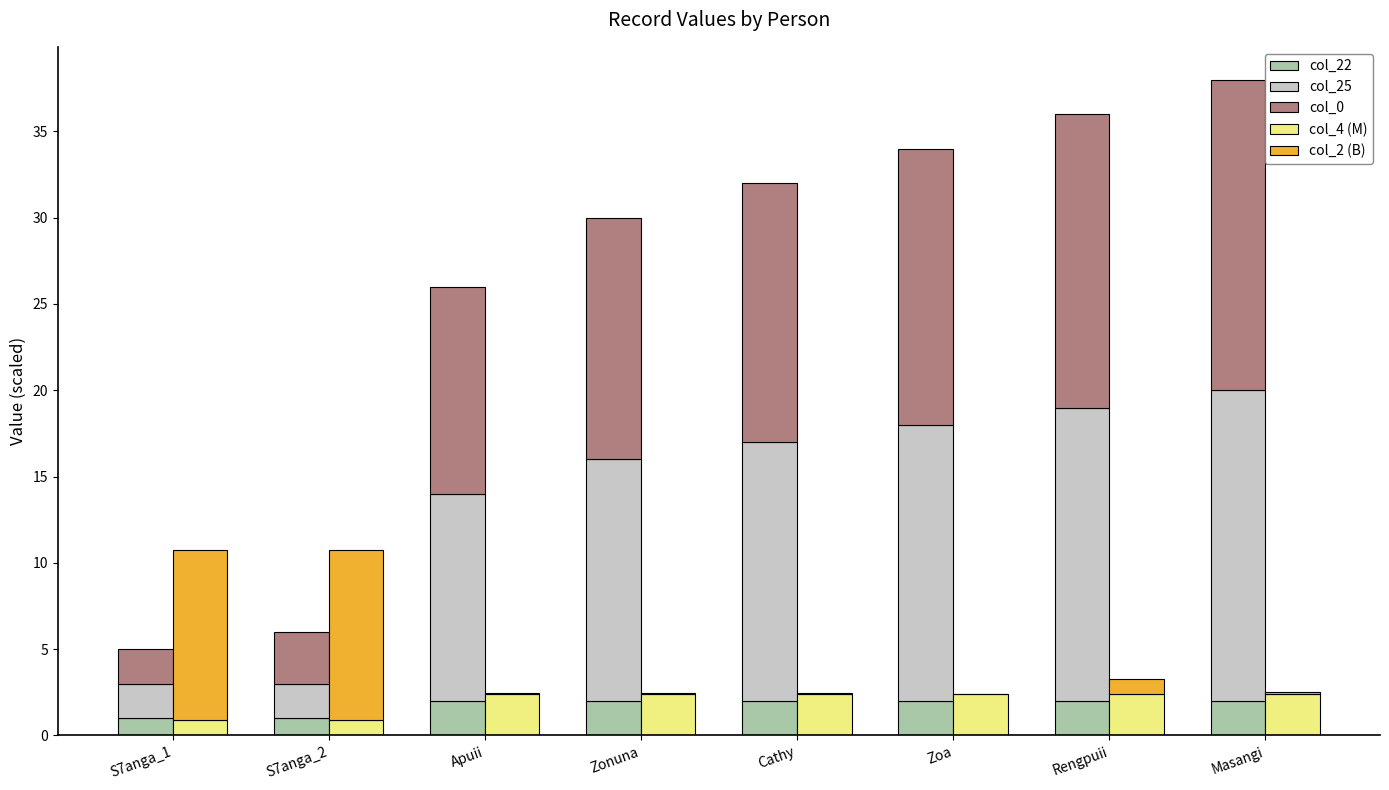

What is the value of the col_25 bar at the 4th from the left?

14.0